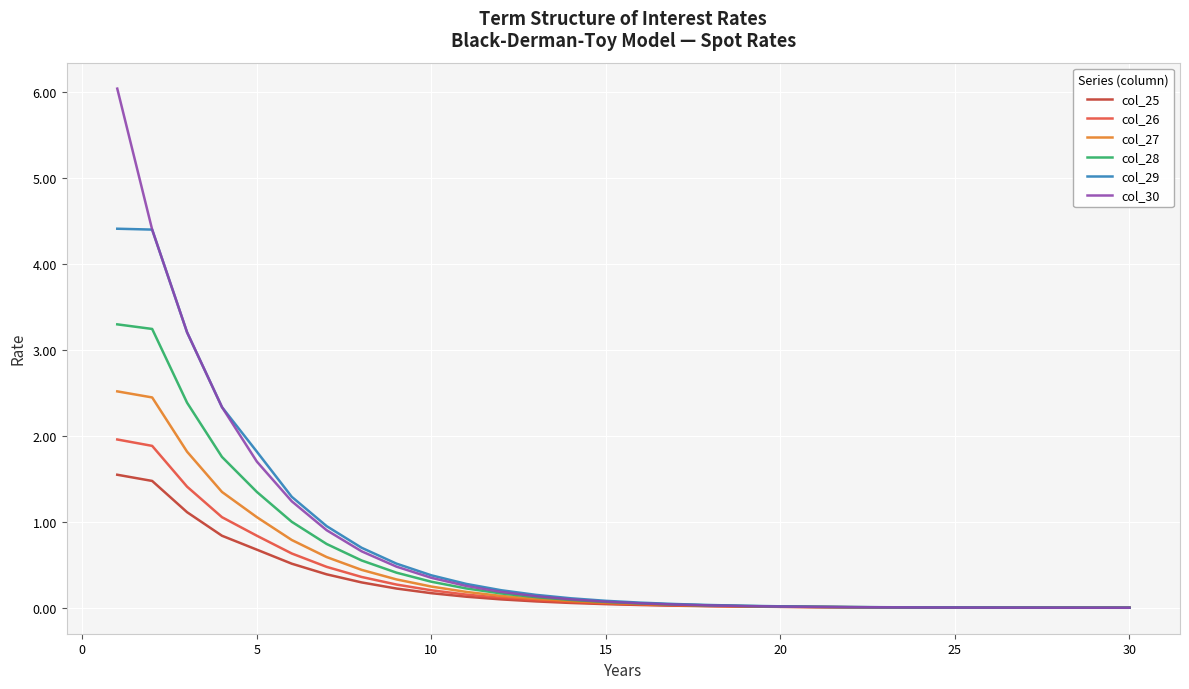

What is the highest value of the col_25 series?

1.5